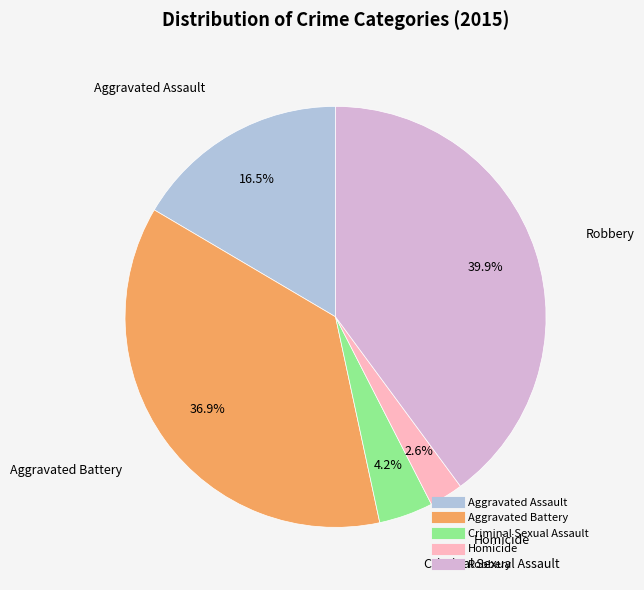

Does any single category account for the majority?

No